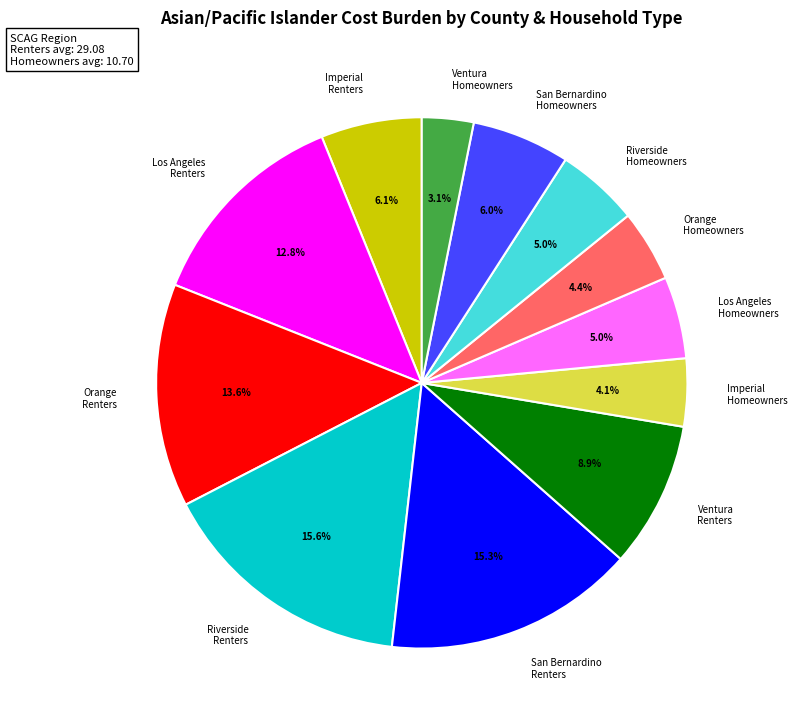

Is there any slice that represents more than half of the pie?

No